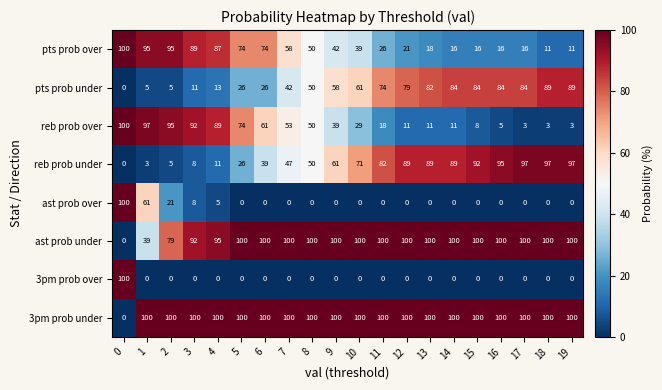

Is it true that reb prob under equals 52 at 11?

False